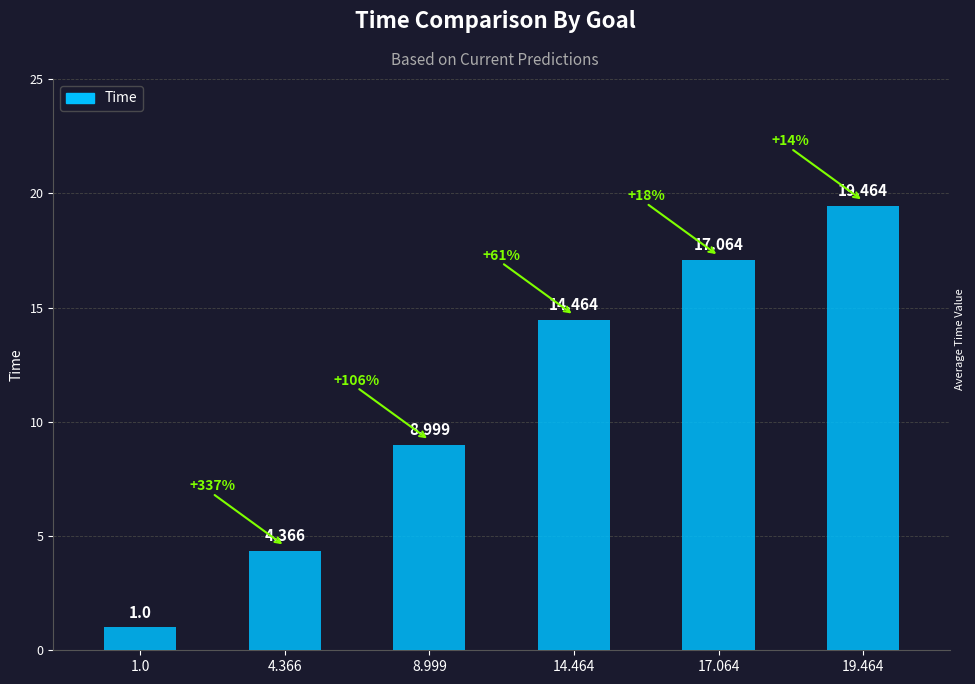

Which has a higher value, 17.064 or 19.464?

19.464